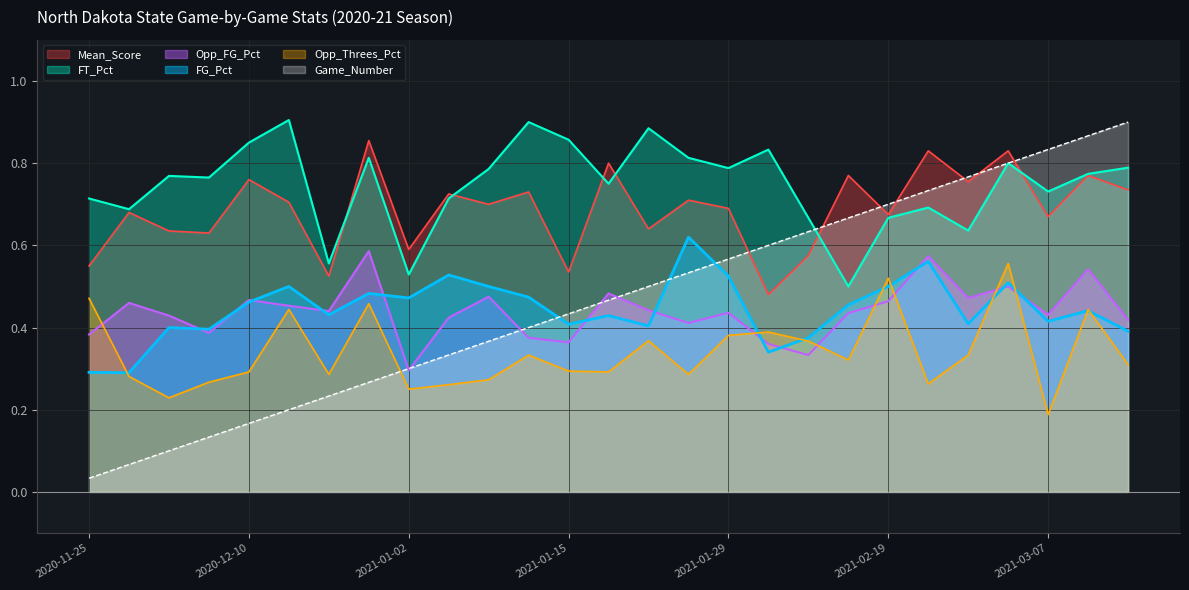

What is the minimum value for Opp_FG_Pct?

0.3